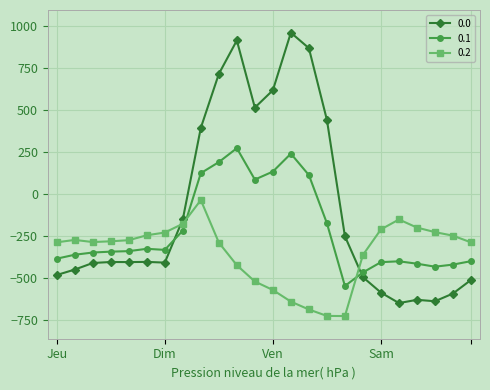

What is the maximum value shown in the chart?

962.7